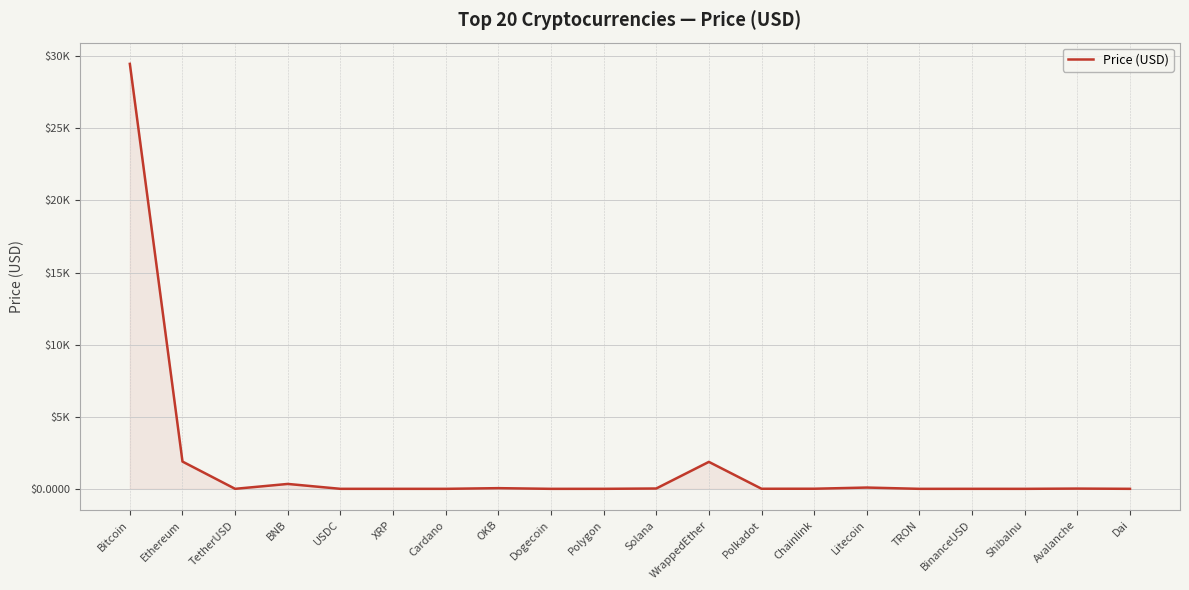

Reading left to right, list all the values displayed in this chart.

29469.3	1891.1	1.0	339.8	1.0	0.5	0.4	47.3	0.1	1.0	23.1	1869.5	5.9	7.1	89.0	0.1	1.0	0.0	17.3	1.0